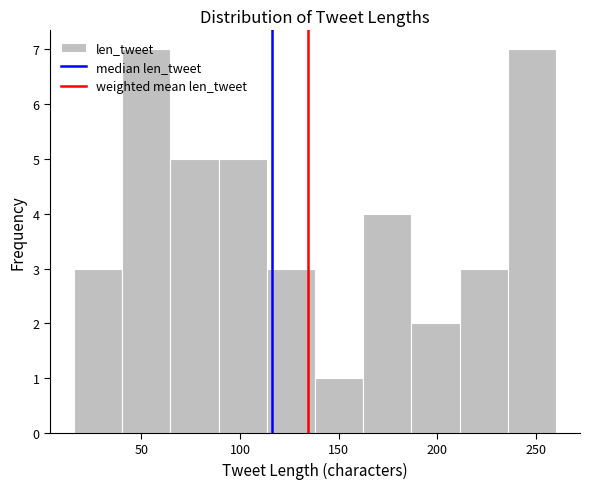

How tall is the bar that spans 185 to 210 on the x-axis? Neither the bar edges nor the heights are printed on the chart, so give them approximately, as read against the axes.

2